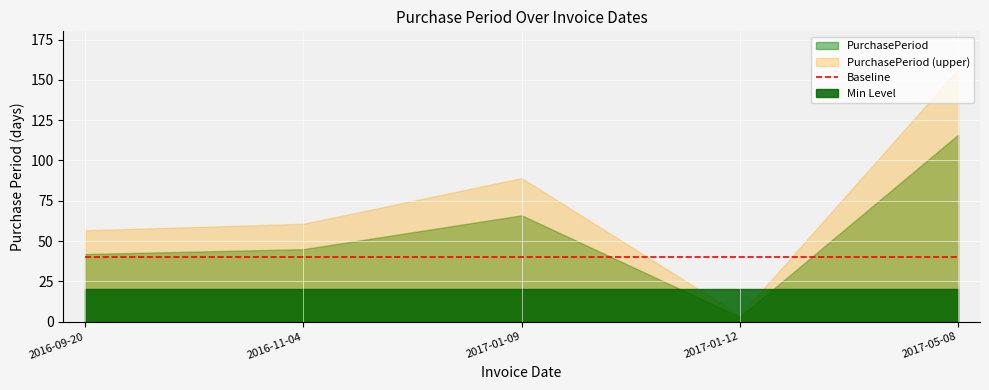

What is the difference between the values at 2017-01-12 and 2017-01-09?

63